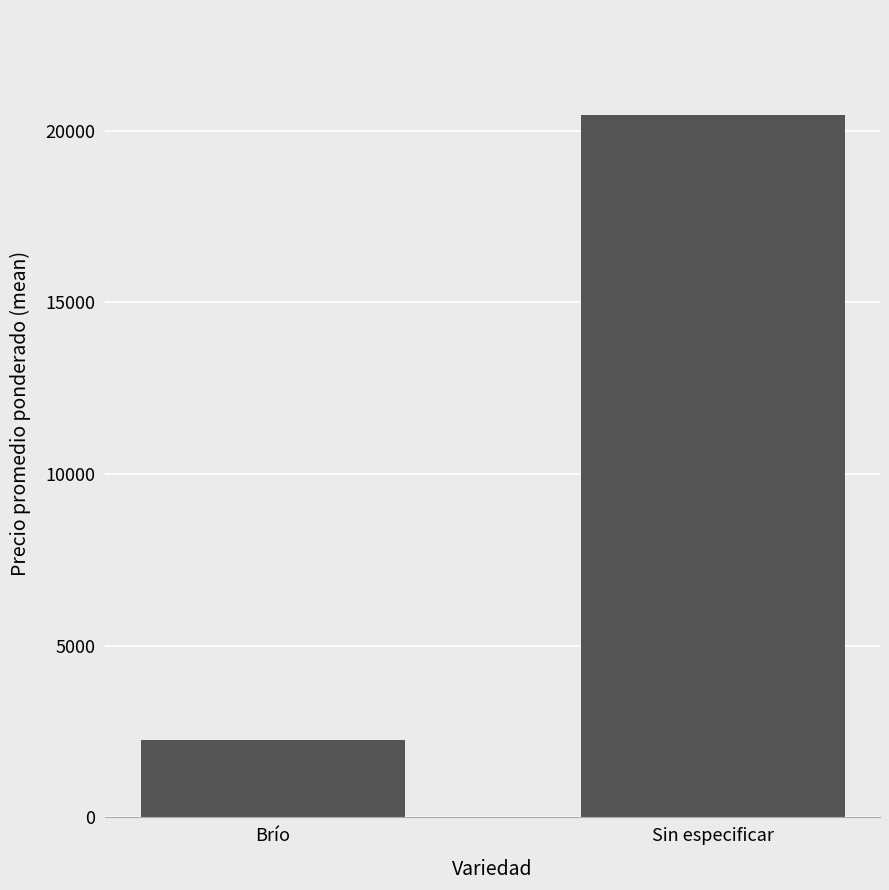

Count the values in the range 2249 to 20453.

2